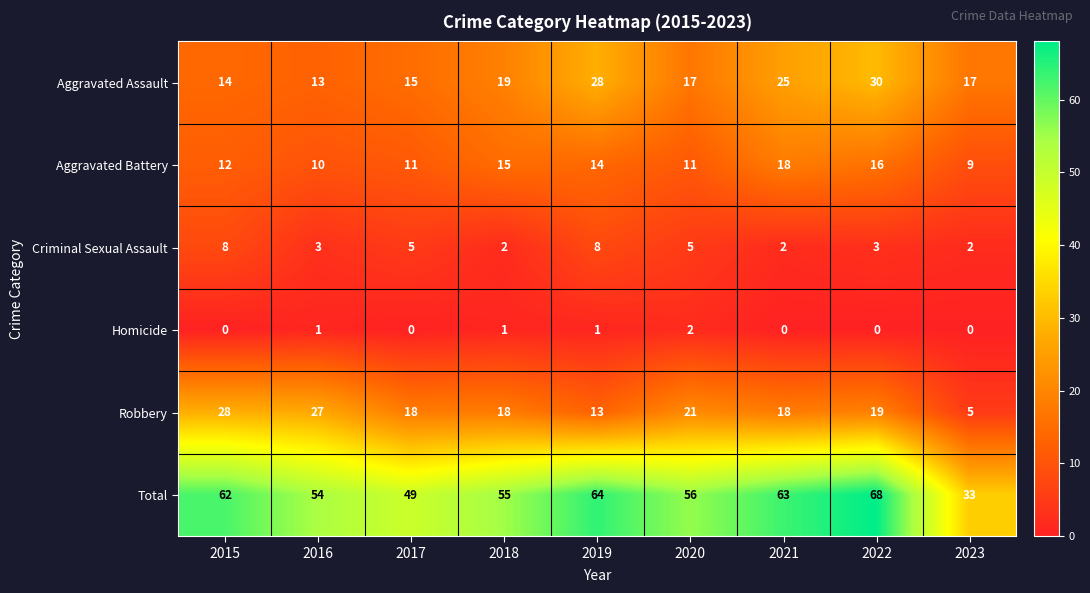

Where does the Total series first go above 56?

2015